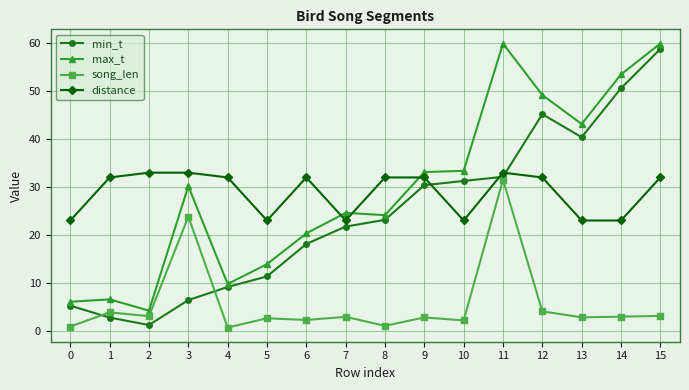

What is the maximum value shown in the chart?

60.0